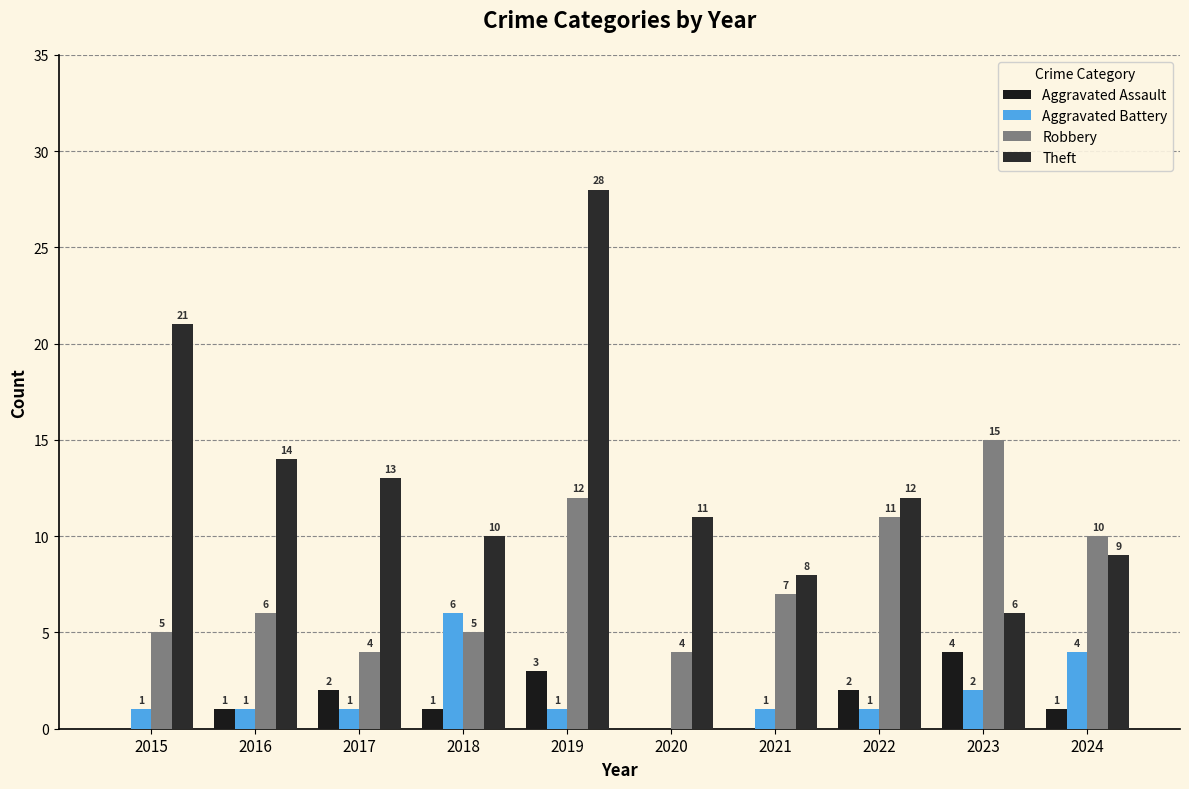

How many categories are shown in the chart?

10